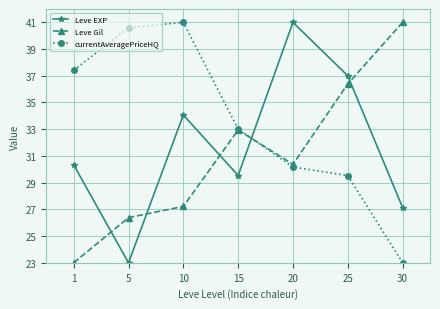

At how many categories does at least one series exceed 29?

7